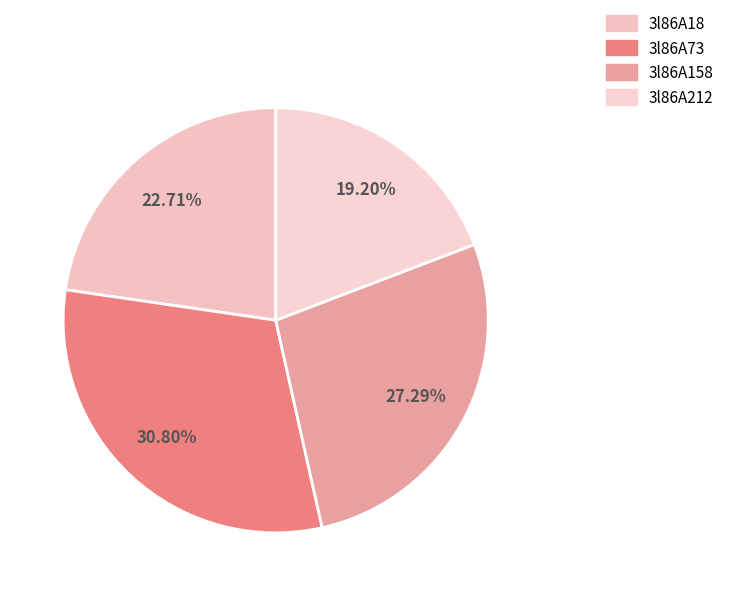

What percentage is NOT represented by 3l86A212?

80.8%